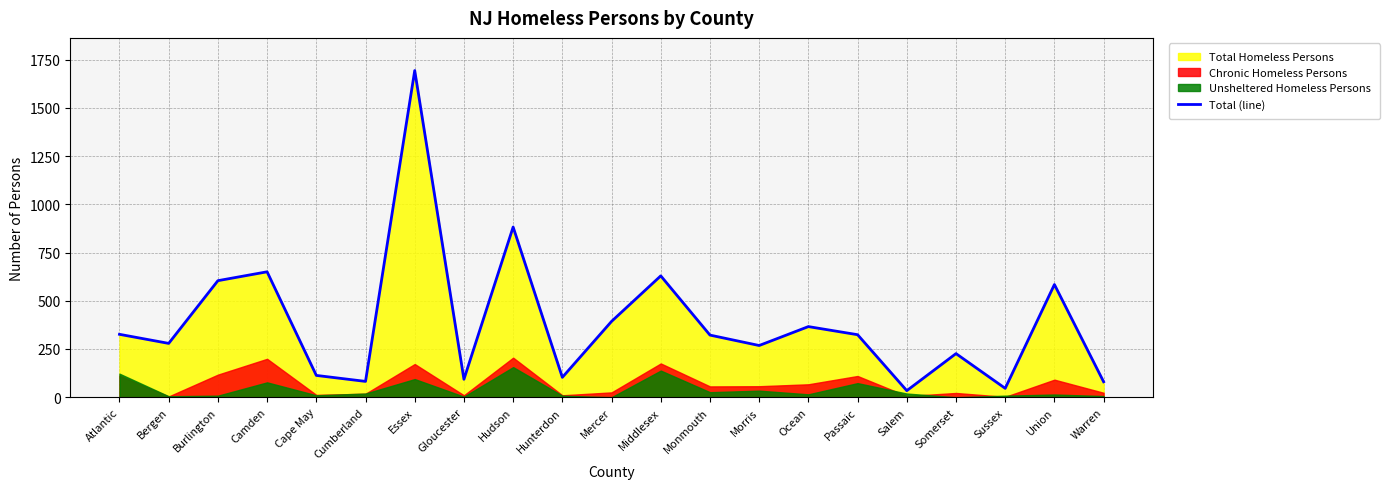

Rank the categories by value from highest to lowest.

Essex, Hudson, Camden, Middlesex, Burlington, Union, Mercer, Ocean, Atlantic, Passaic, Monmouth, Bergen, Morris, Somerset, Cape May, Hunterdon, Gloucester, Cumberland, Warren, Sussex, Salem